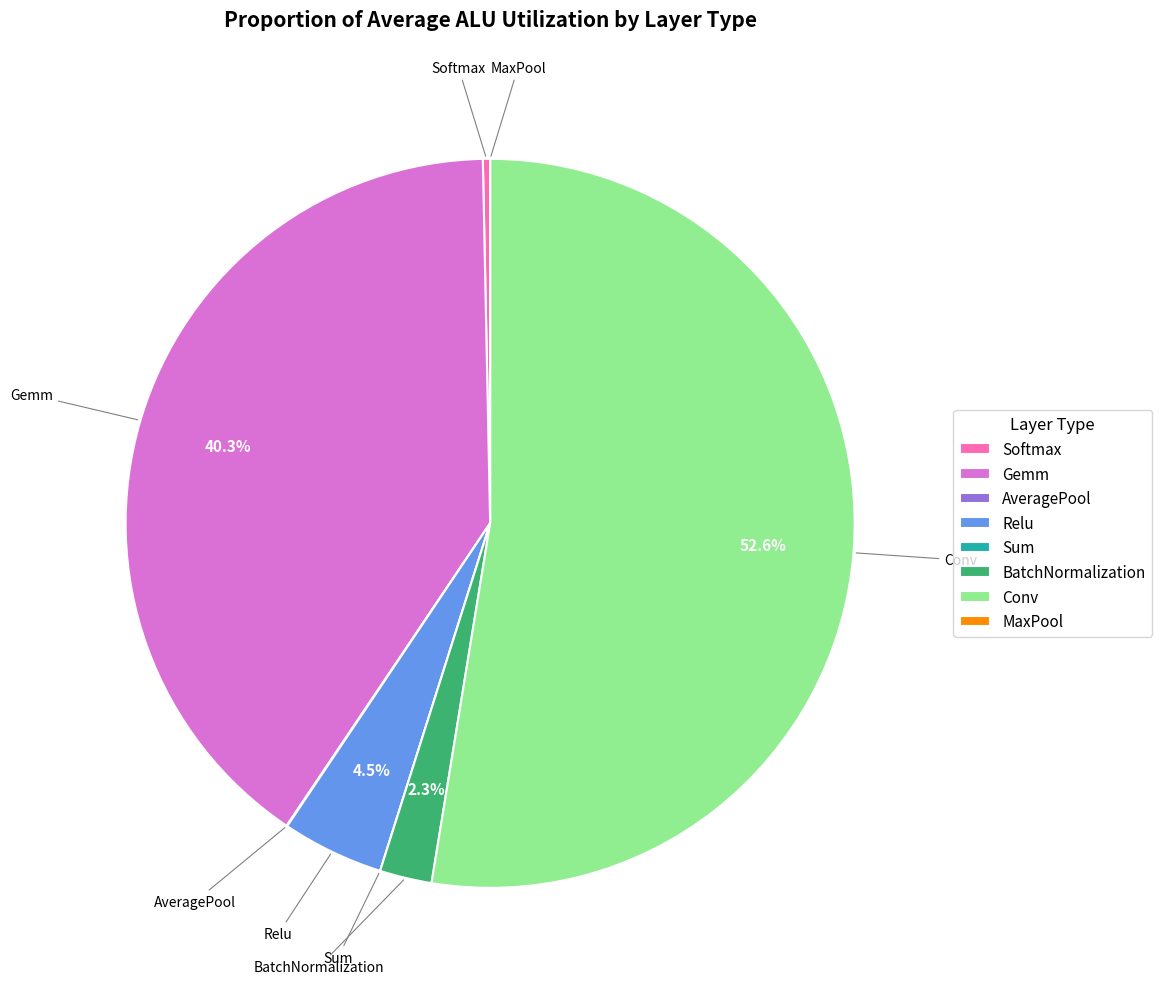

To the nearest percent, what is the average slice percentage?

12%